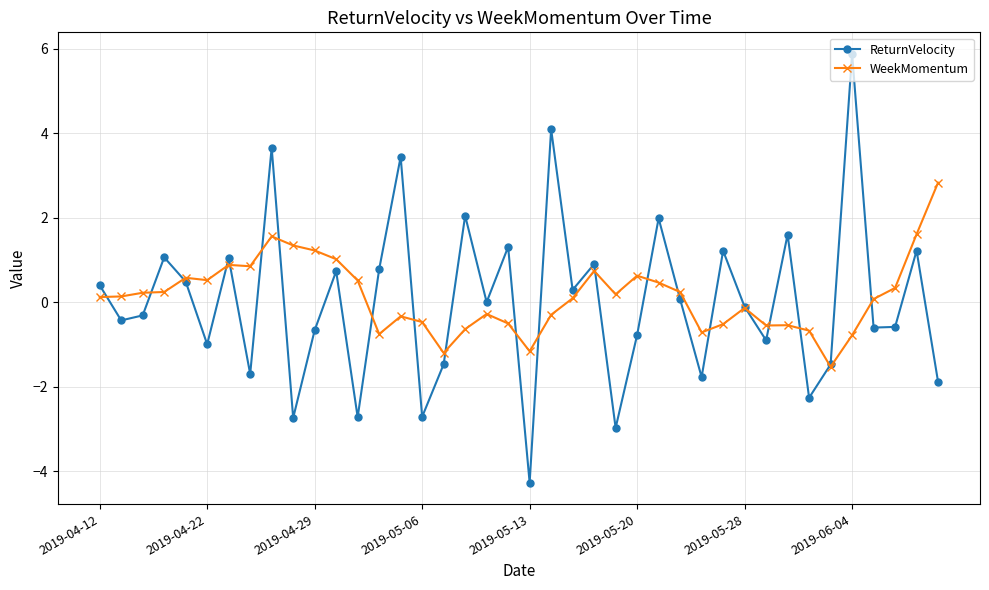

How many interior local valleys does the ReturnVelocity series have?

14